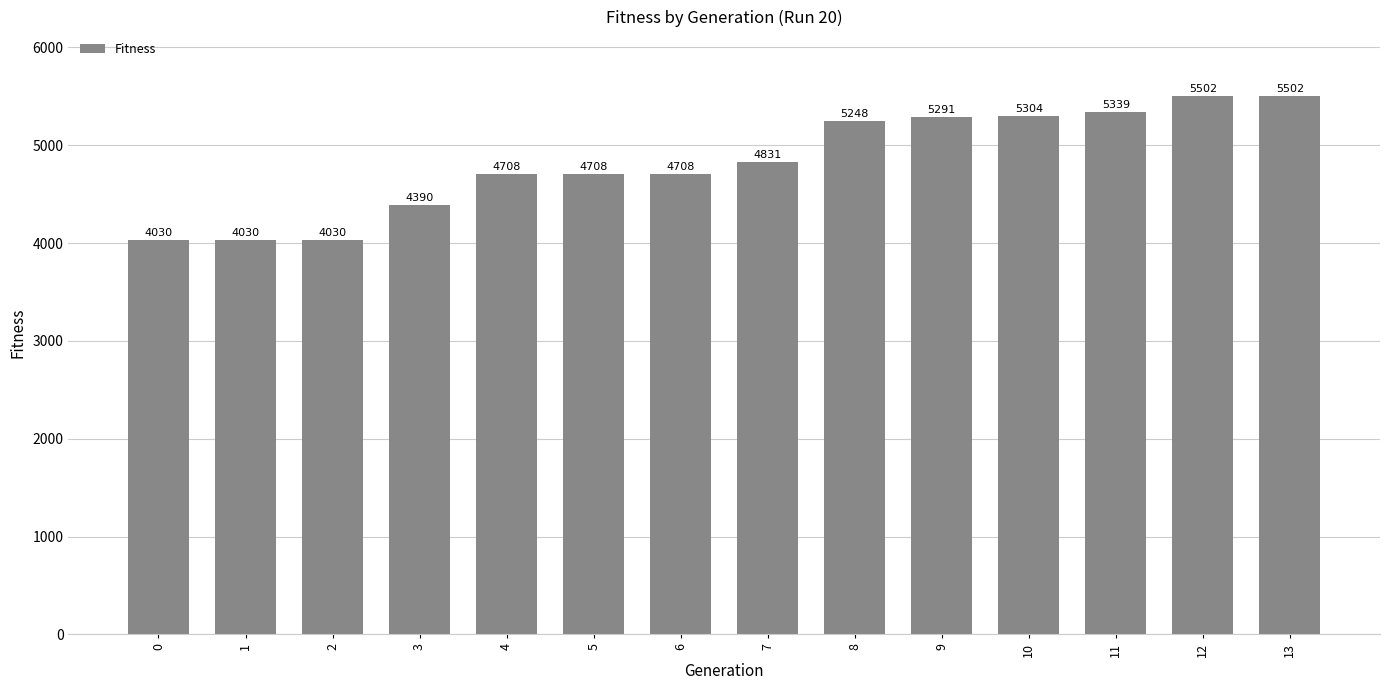

Reading left to right, what are all the values shown in this chart?

4030	4030	4030	4390	4708	4708	4708	4831	5248	5291	5304	5339	5502	5502